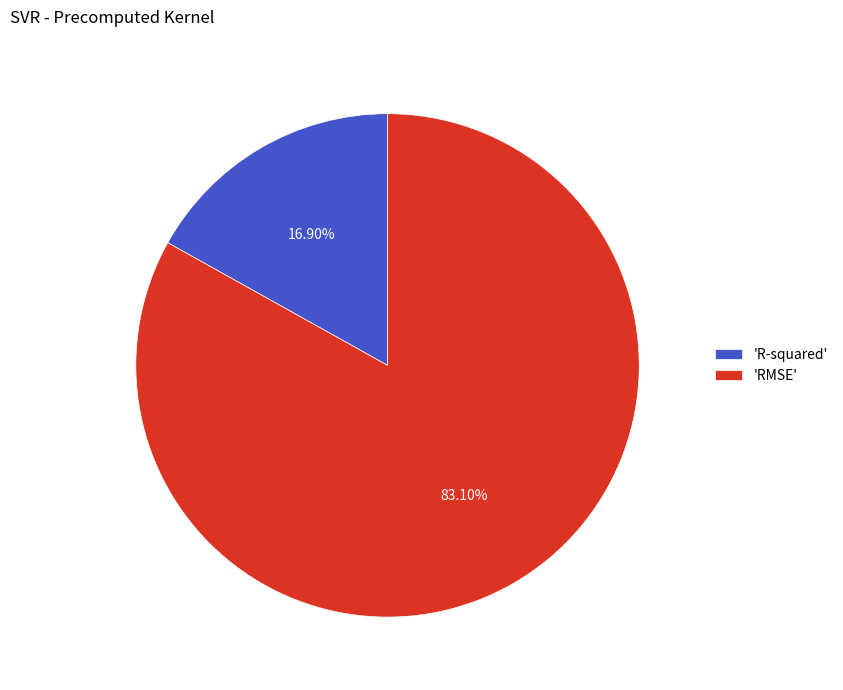

To the nearest percent, what is the average slice percentage?

50%